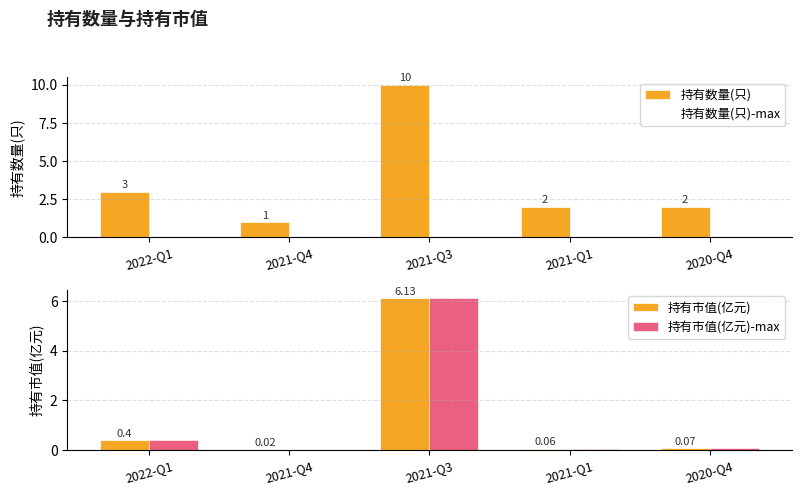

What is the total value across all series at 2021-Q3?

32.3